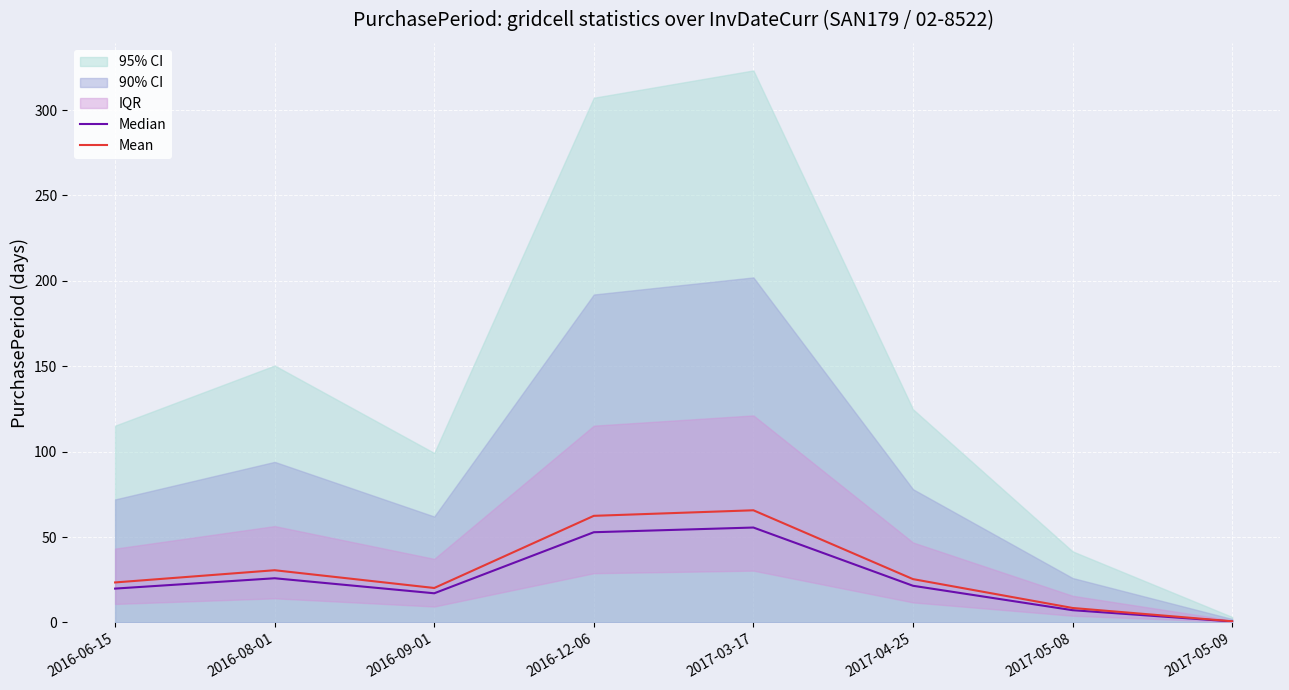

What is the sum of all Median values?

200.2